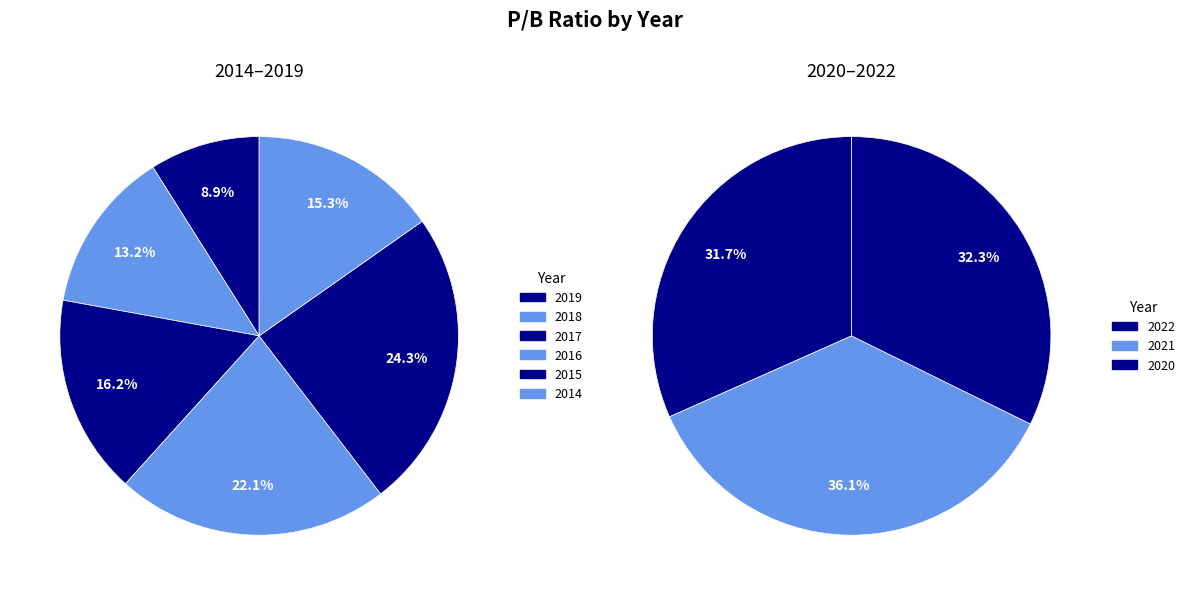

How many segments does this pie chart have?

9